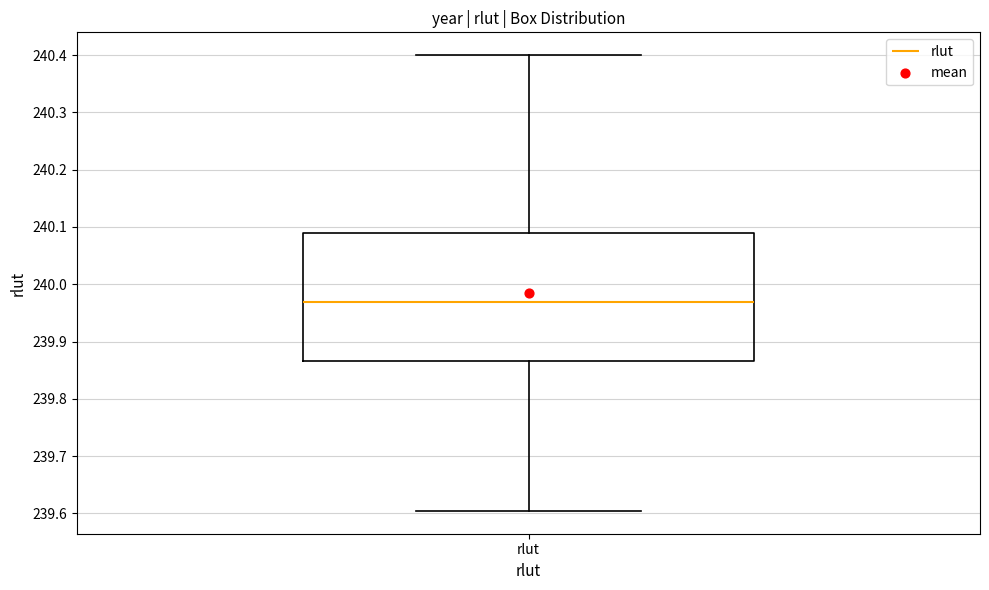

Where is the upper edge of the box for rlut on the y-axis? The values are not printed on the chart, so give them approximately, as read against the axis.

240.09